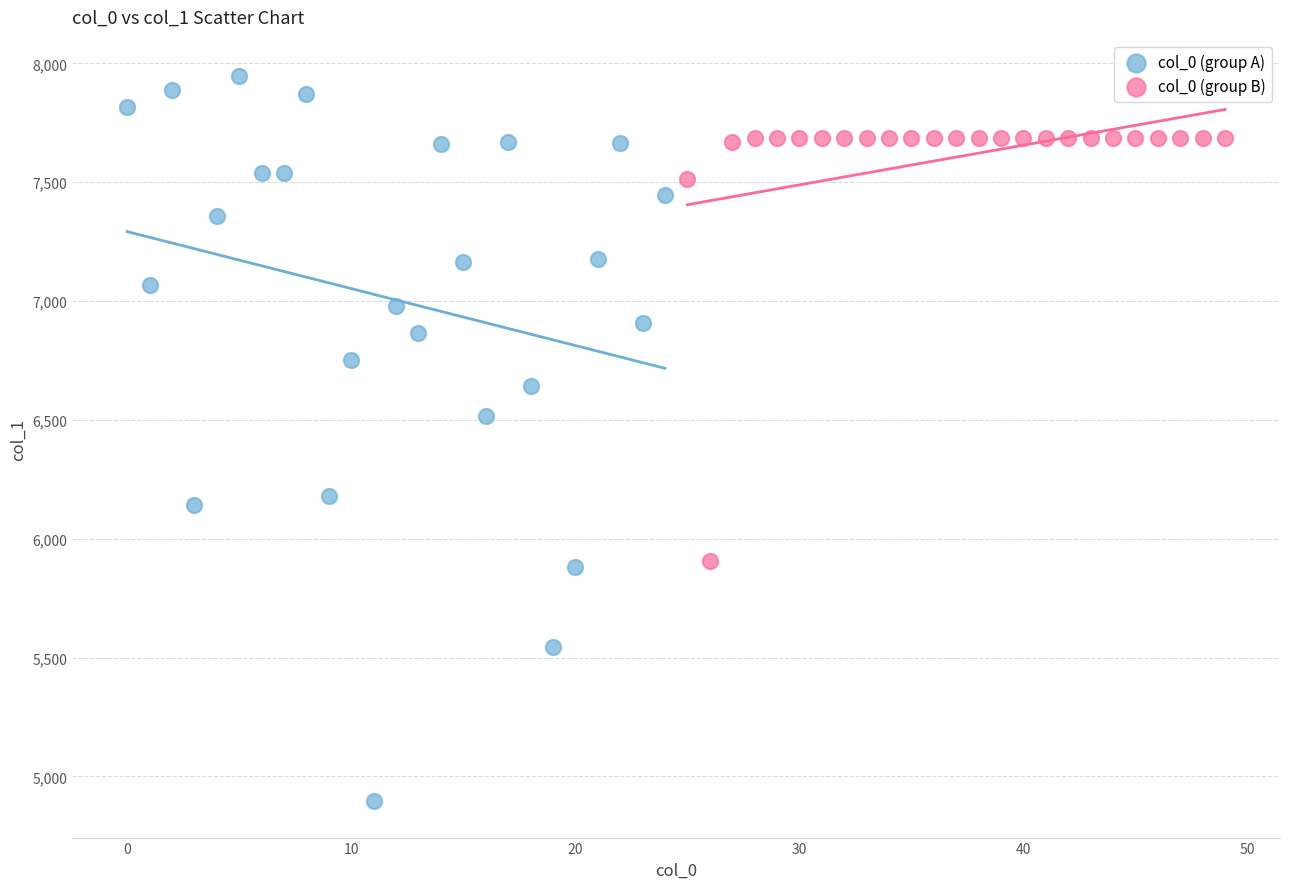

Which series reaches the minimum Y coordinate?

col_0 (group A)